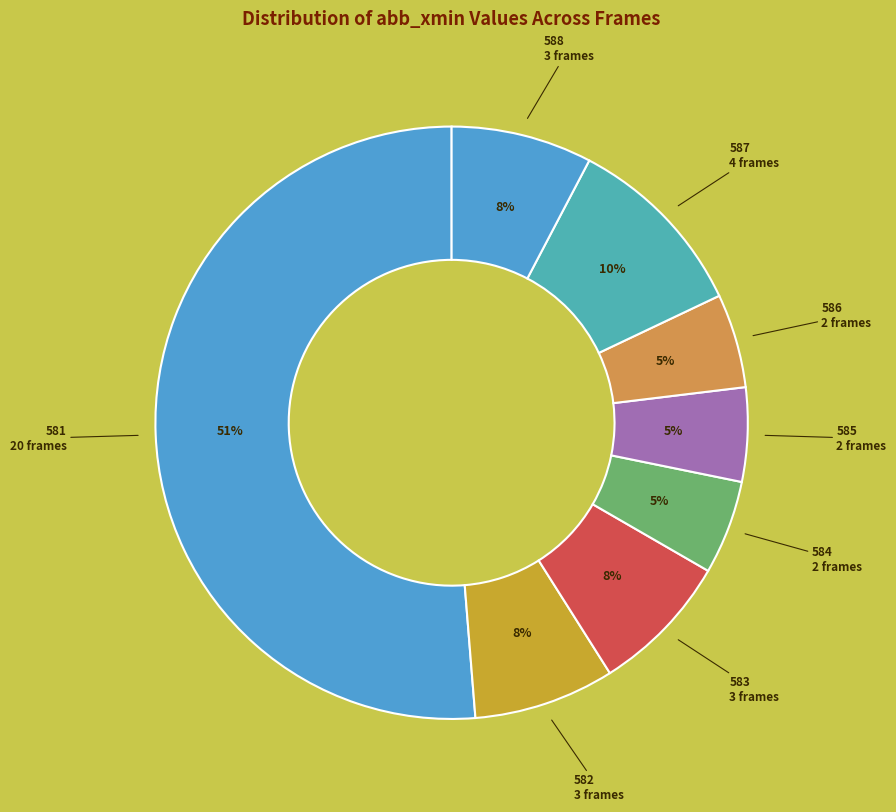

What is the largest slice in the pie chart?

581